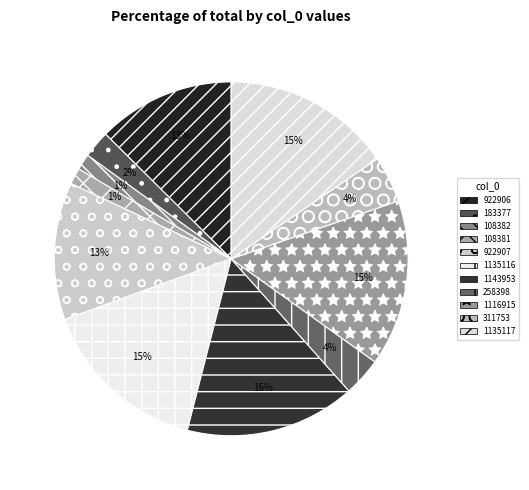

Which slice is the smallest?

108381